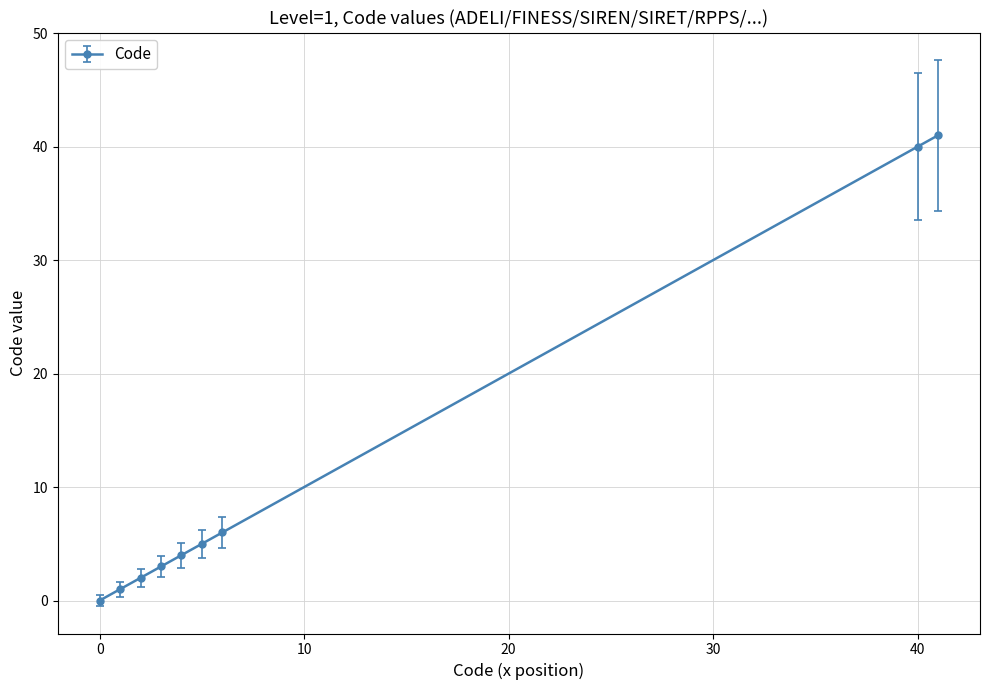

What is the value of the 7th point from the left?

6